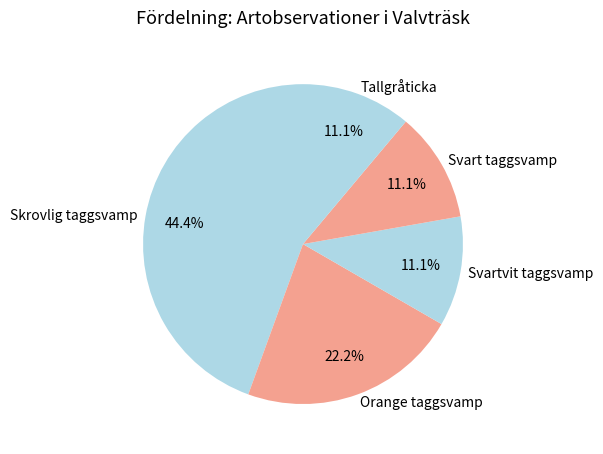

How many segments does this pie chart have?

5